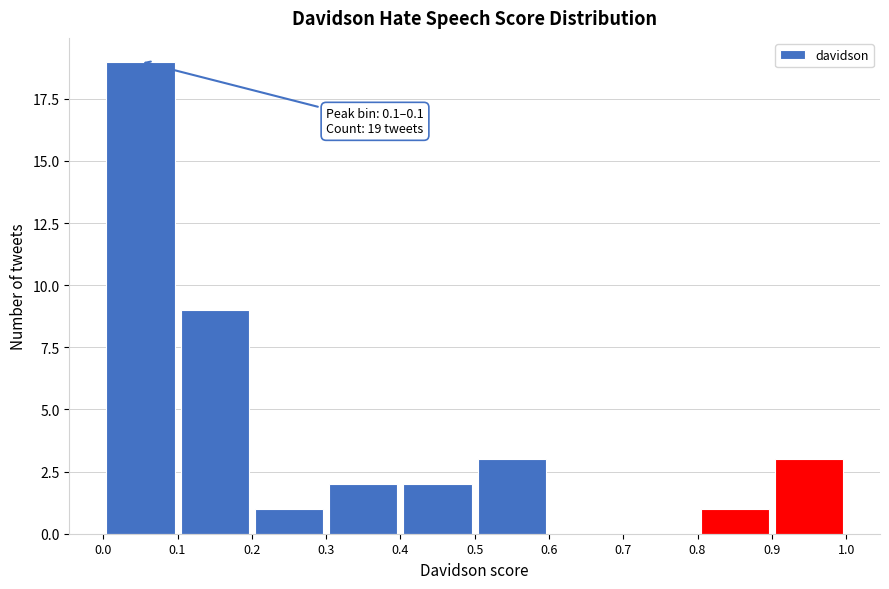

Which range on the x-axis has the tallest bar?

0.0 to 0.1